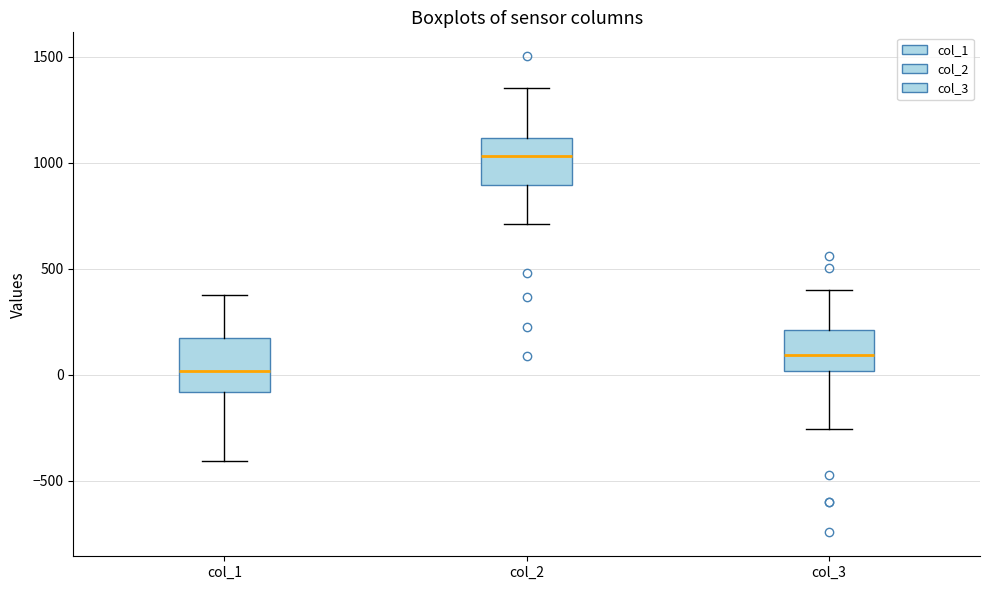

Reading left to right, read every box against the y-axis: the position of its median line, the range the box covers, and the ends of its whiskers. The values are not printed on the chart, so give them approximately, as read against the axis.

col_1: median 0, box -100 to 150, whiskers -400 to 400
col_2: median 1050, box 900 to 1100, whiskers 700 to 1350
col_3: median 100, box 0 to 200, whiskers -250 to 400